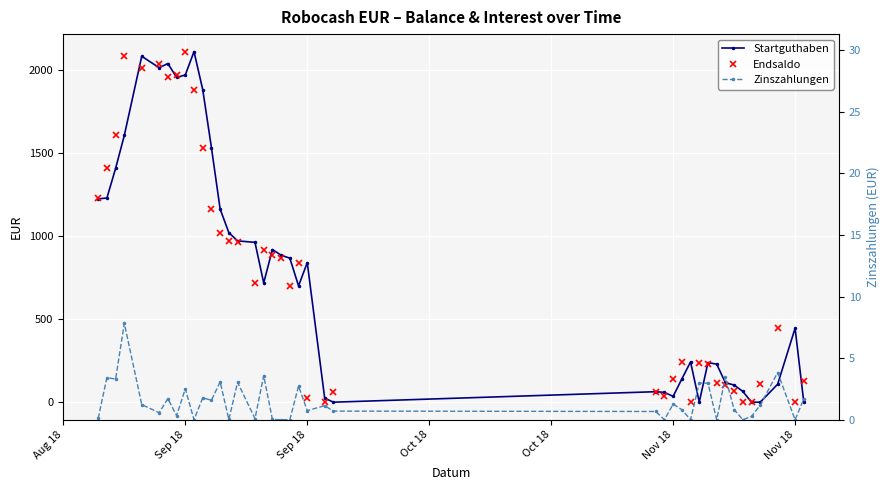

Does the chart display data point markers on the line(s)?

Yes